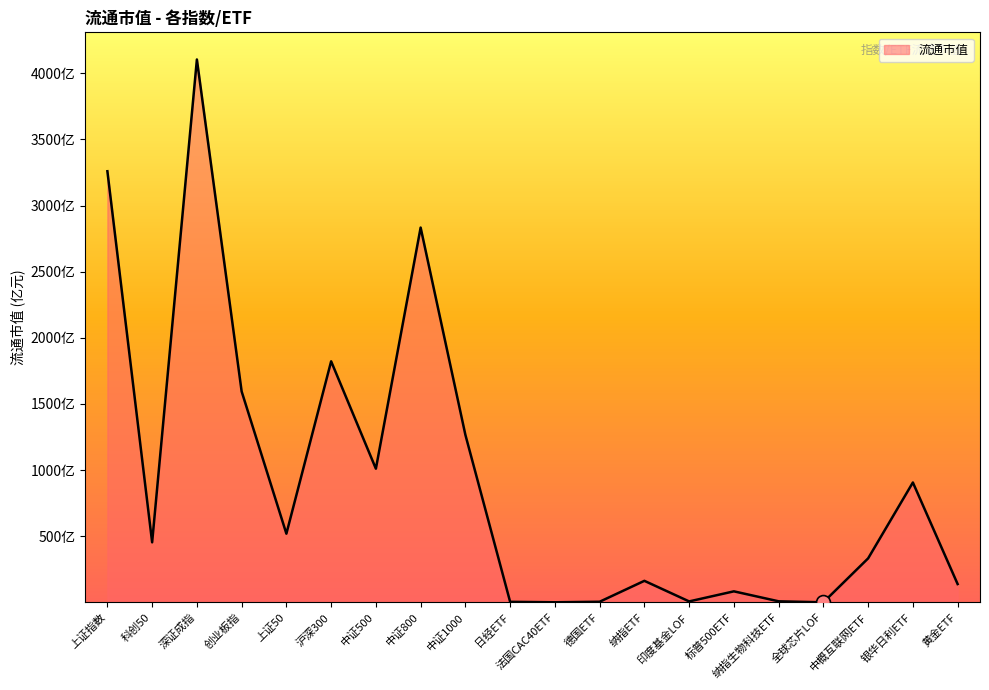

Is this an area chart (filled region under the line)?

Yes